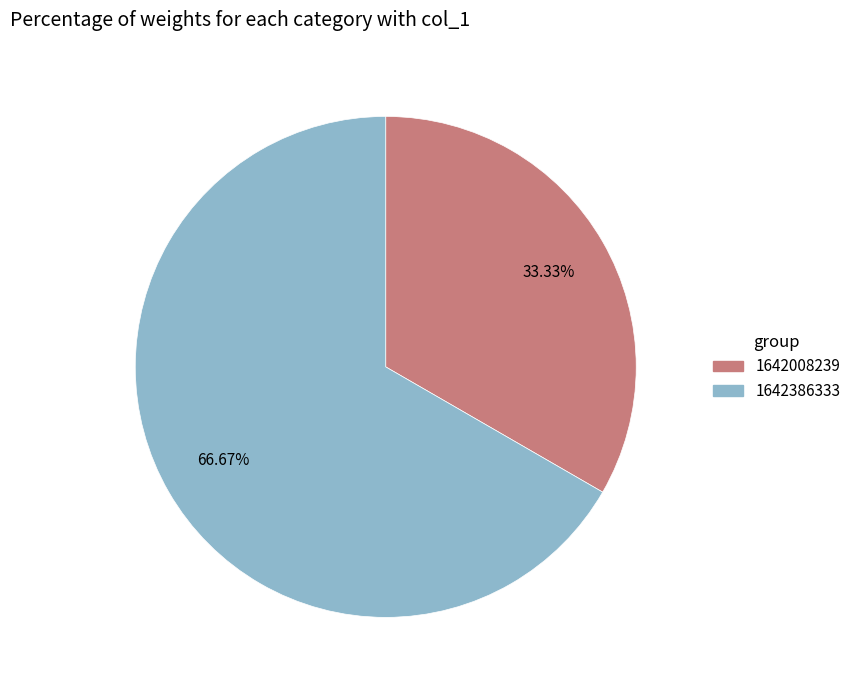

Count the number of slices in the pie.

2